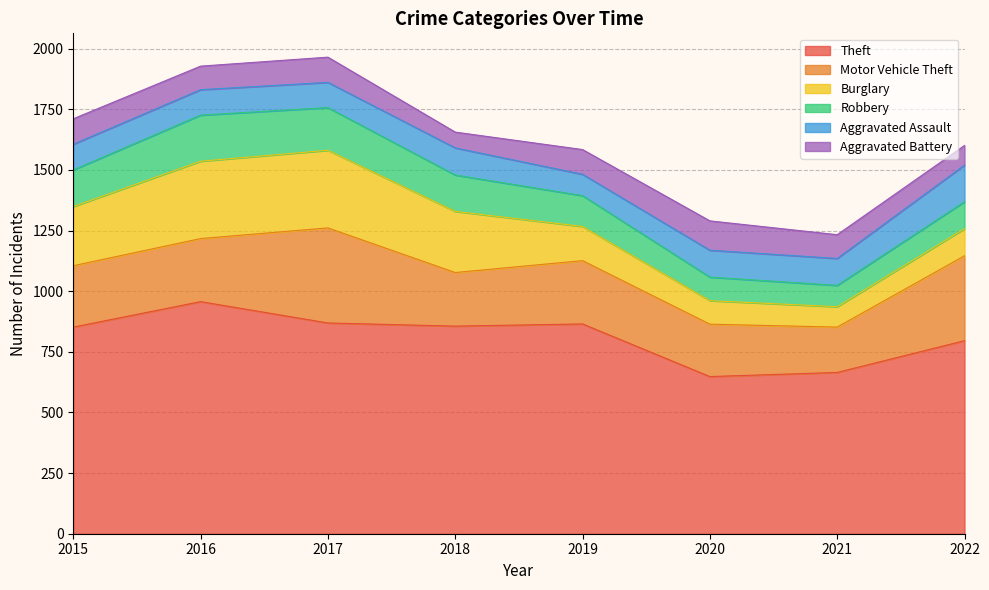

In Aggravated Battery, how many points are higher than both neighbors (excluding endpoints)?

2